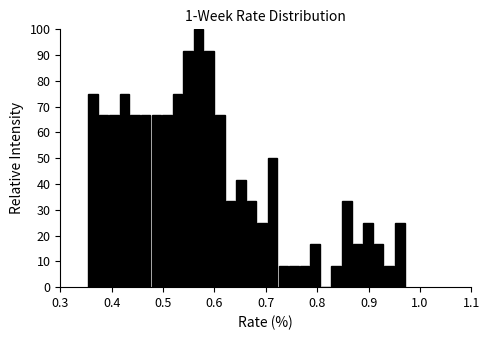

Around what value on the x-axis is the tallest bar? Give the approximate position of its centre, as read against the axis.

0.57